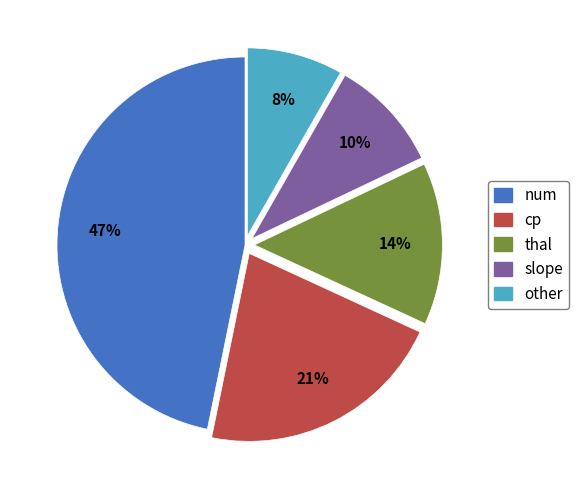

Count the number of slices in the pie.

5